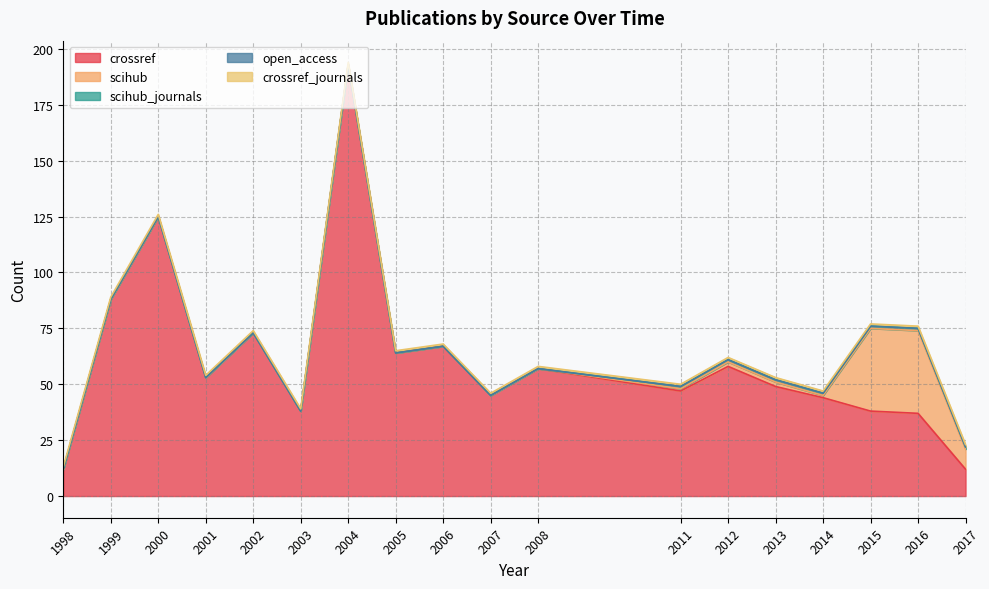

Which series has the largest total across all categories?

crossref